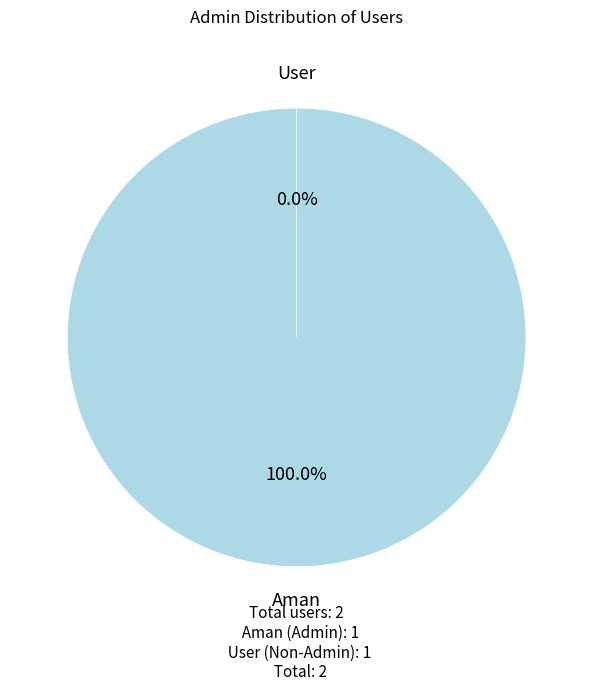

Is it true that User is 0% of the pie?

True